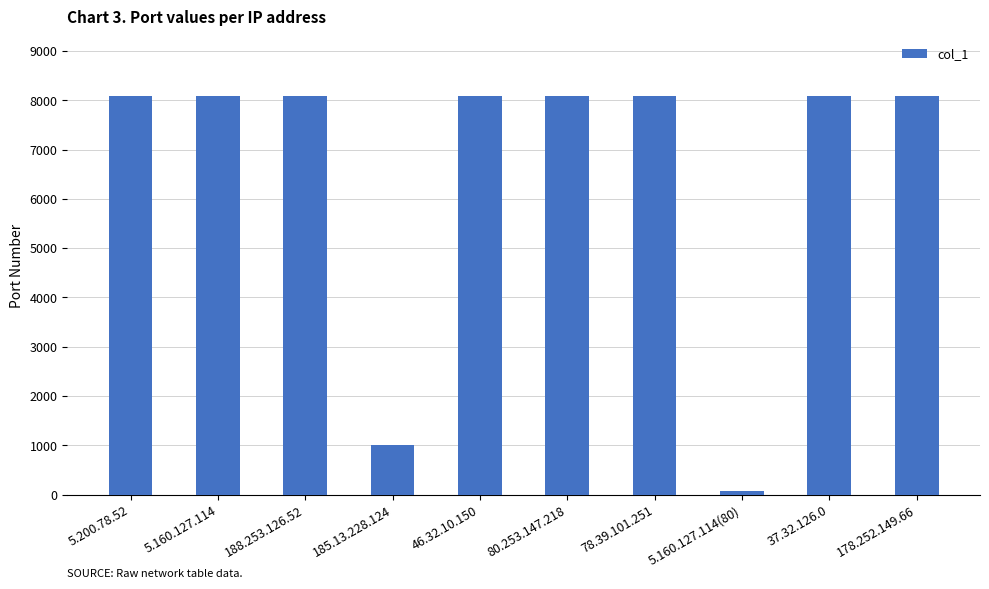

What position from the left is 5.160.127.114?

2